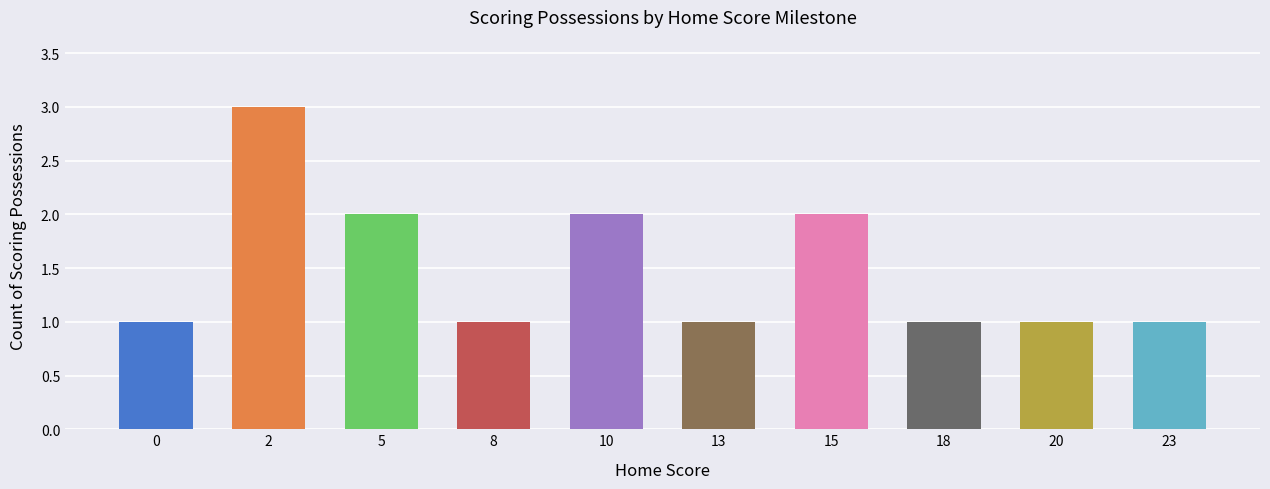

Reading left to right, list all the values displayed in this chart.

0=1	2=3	5=2	8=1	10=2	13=1	15=2	18=1	20=1	23=1